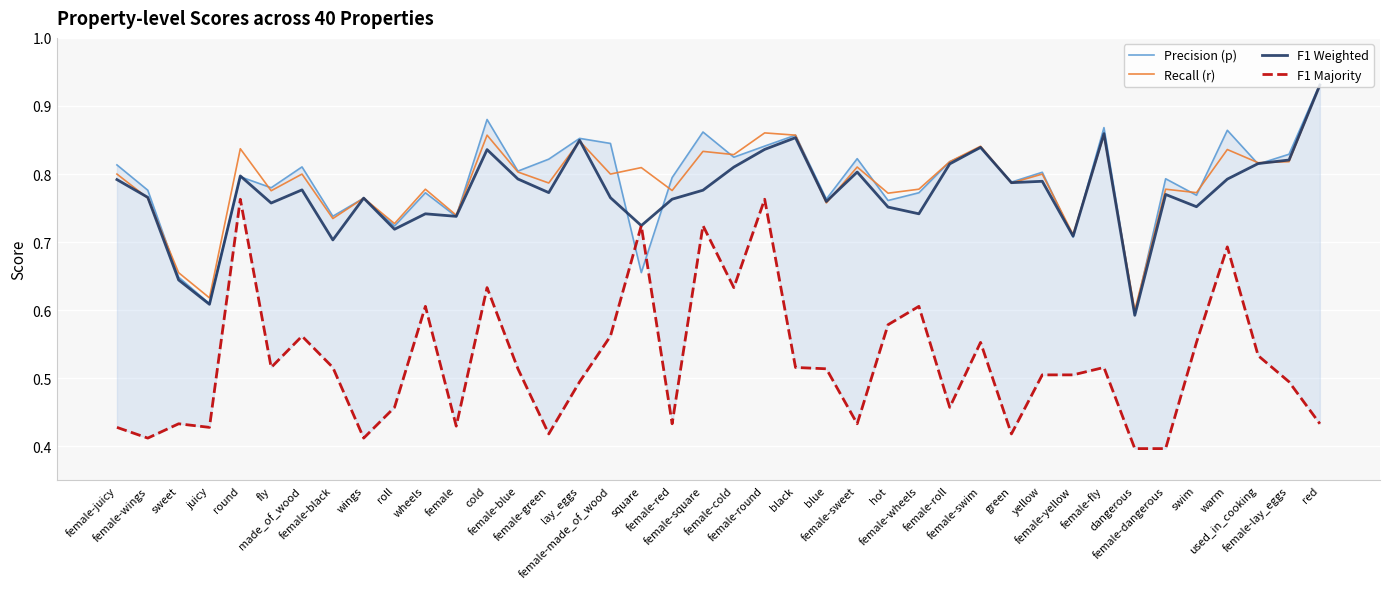

Where is the first local minimum for Recall (r)?

juicy